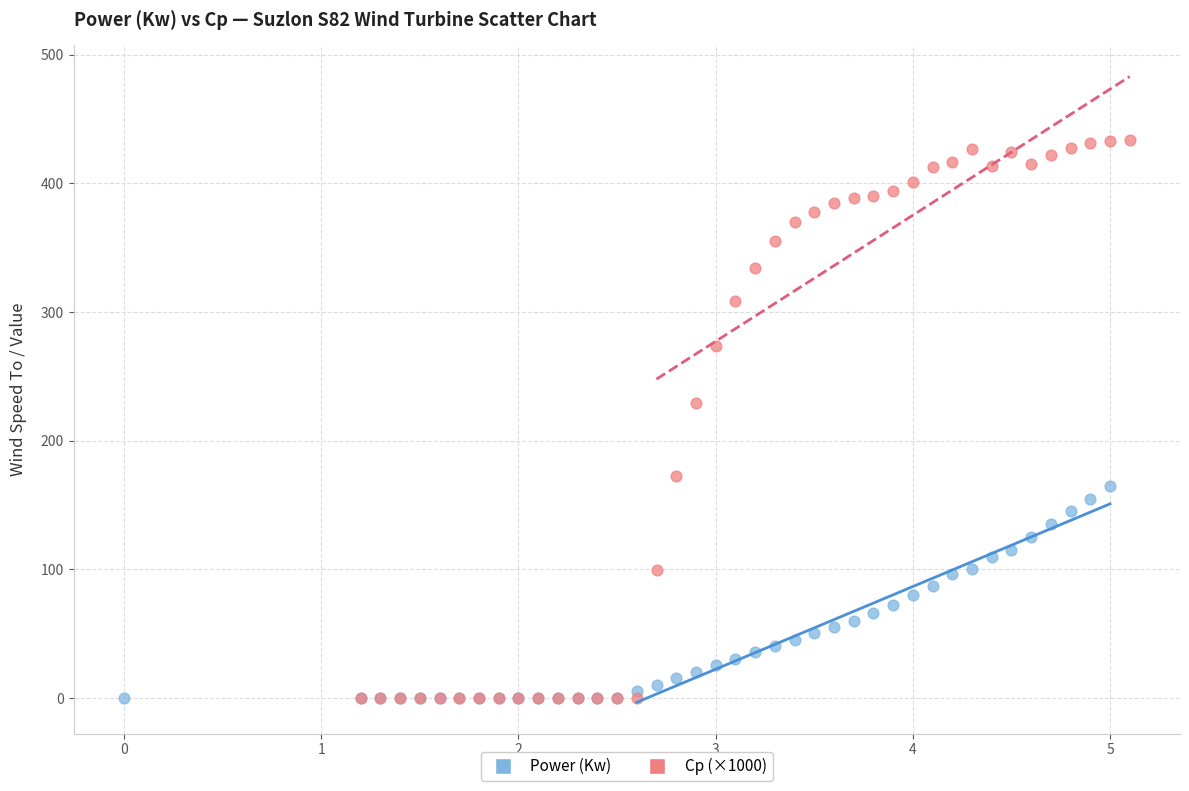

Which series contains the highest Y value?

Cp (×1000)